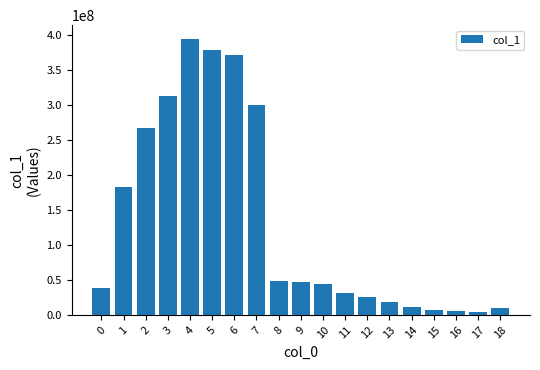

What is the sum of all values?

2505117157